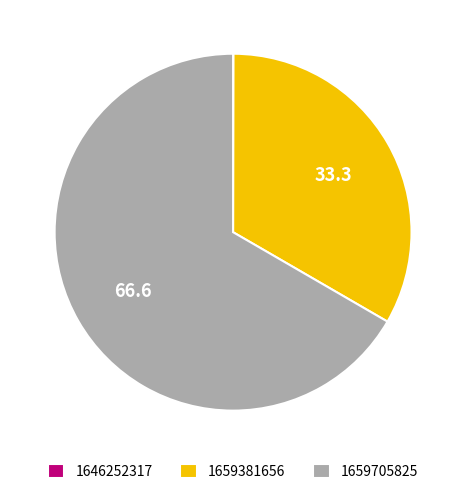

True or false: 1659705825 accounts for 52% of the total.

False